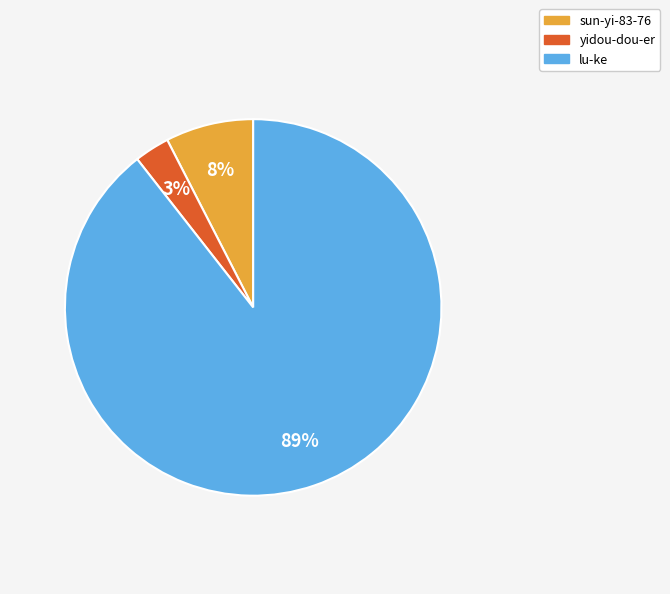

To the nearest percent, what is the difference between the largest and smallest slice percentages?

86%